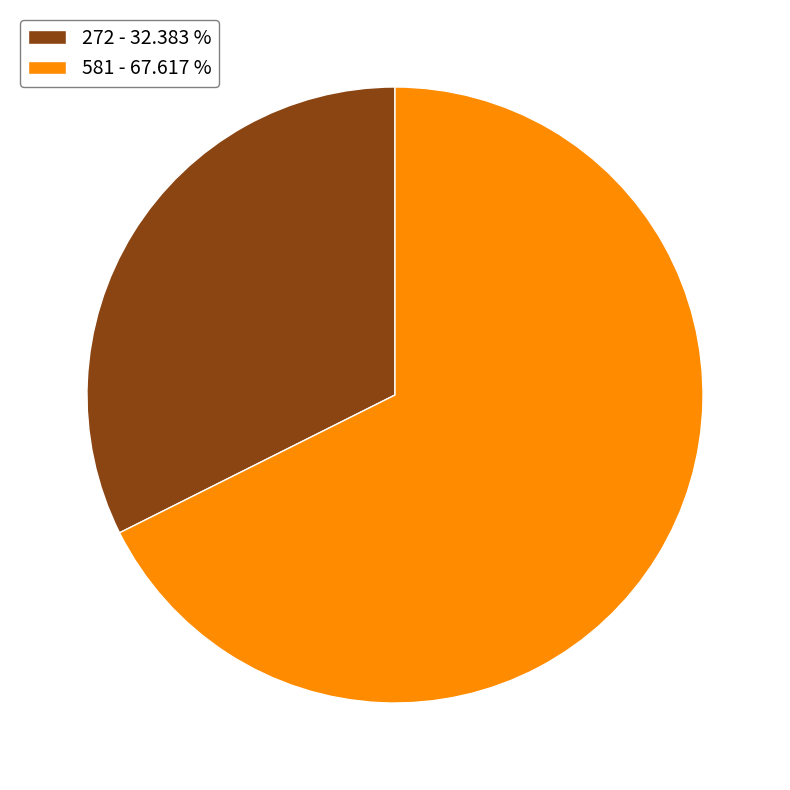

Rank the categories by value from lowest to highest.

272, 581